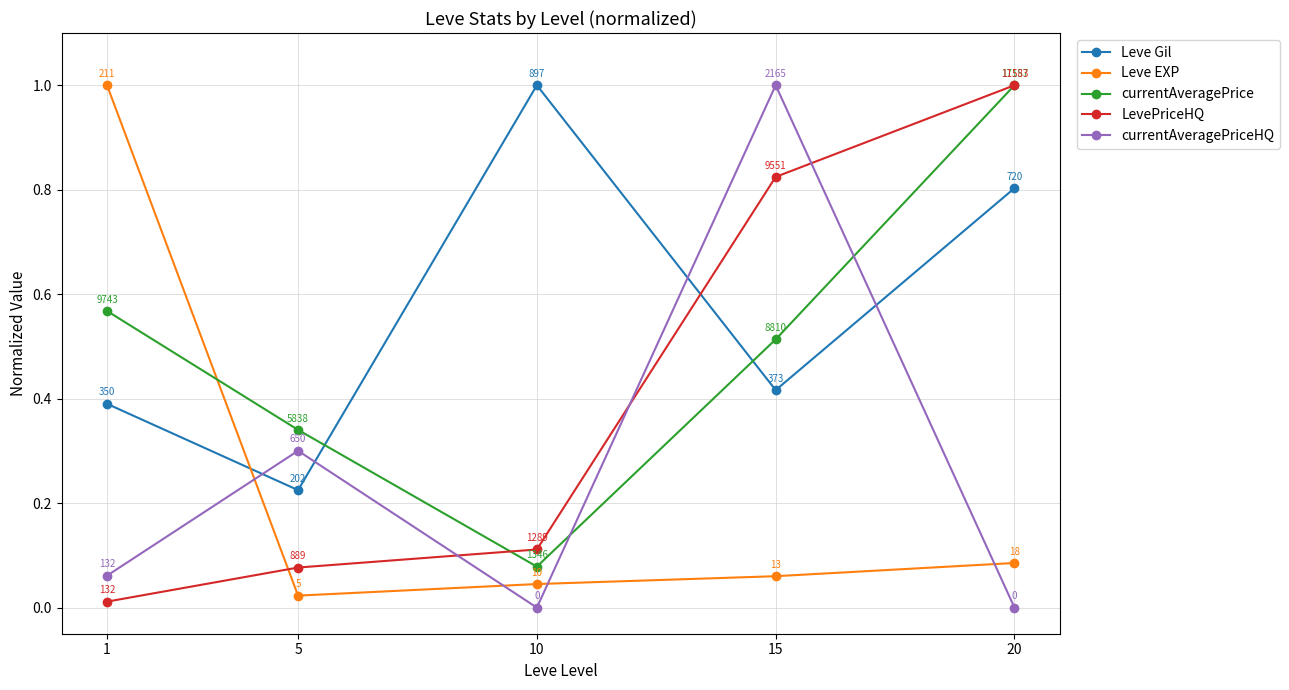

Where is Leve Gil nearest to the value 0?

5